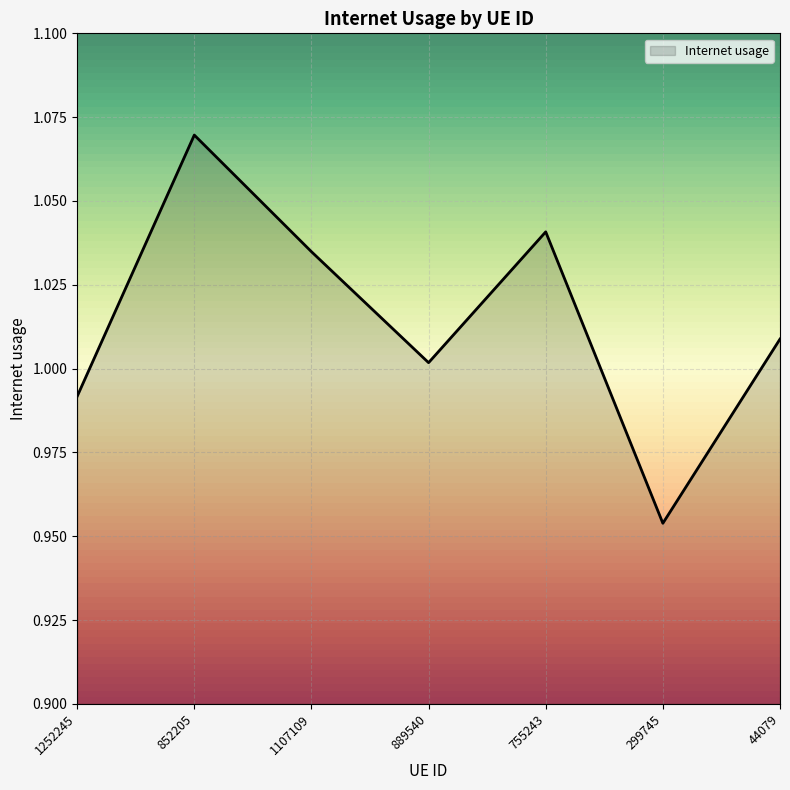

Rank the categories by value from lowest to highest.

299745, 1252245, 889540, 44079, 1107109, 755243, 852205